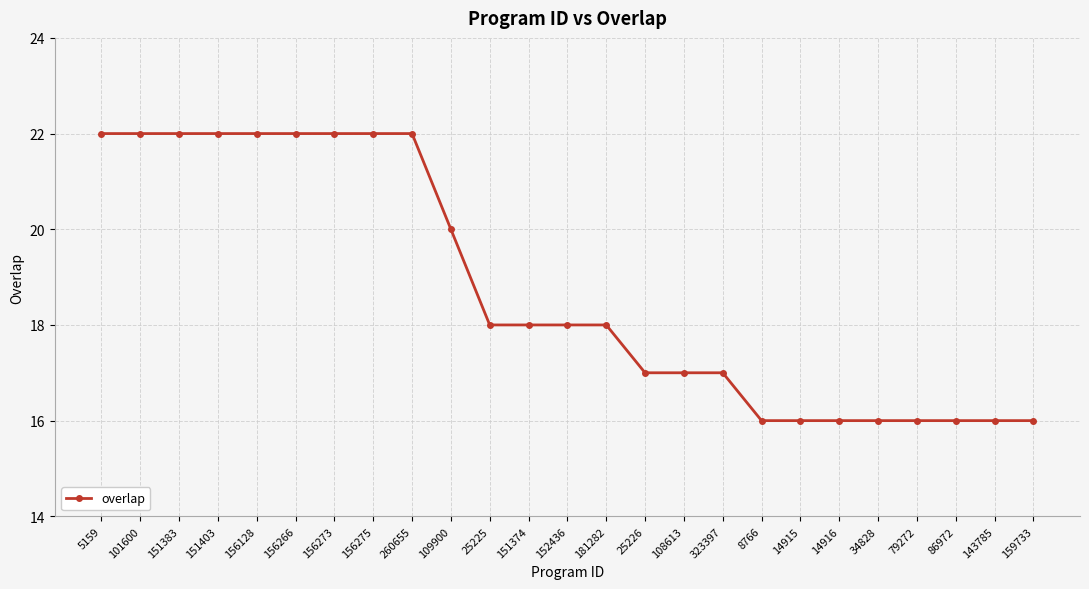

What is the value of the 6th point from the left?

22